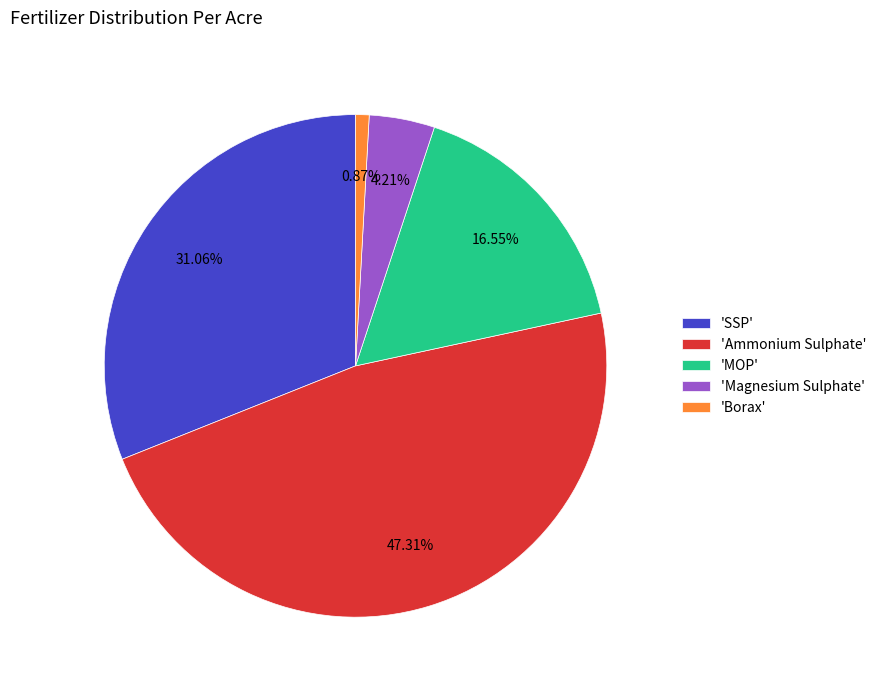

What is the ratio of the value at 'SSP' to the value at 'MOP'?

1.9